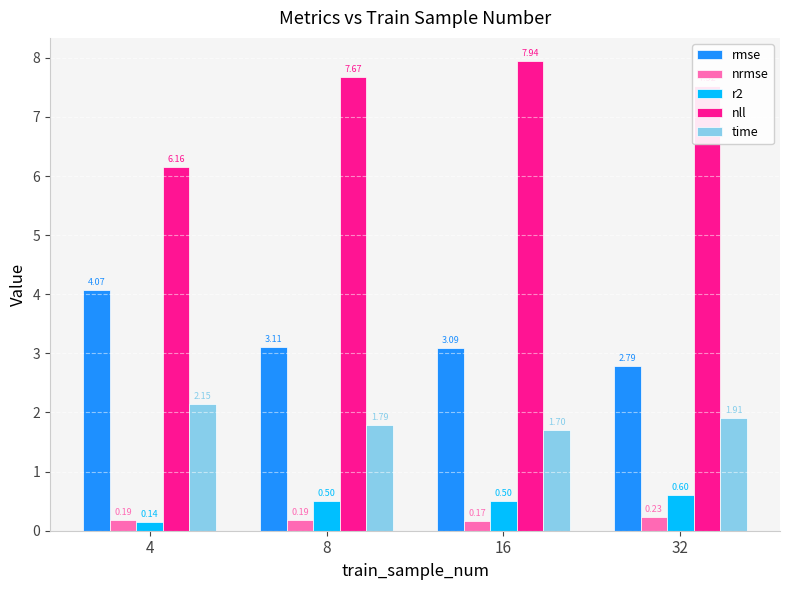

How many bars are there in each group?

5